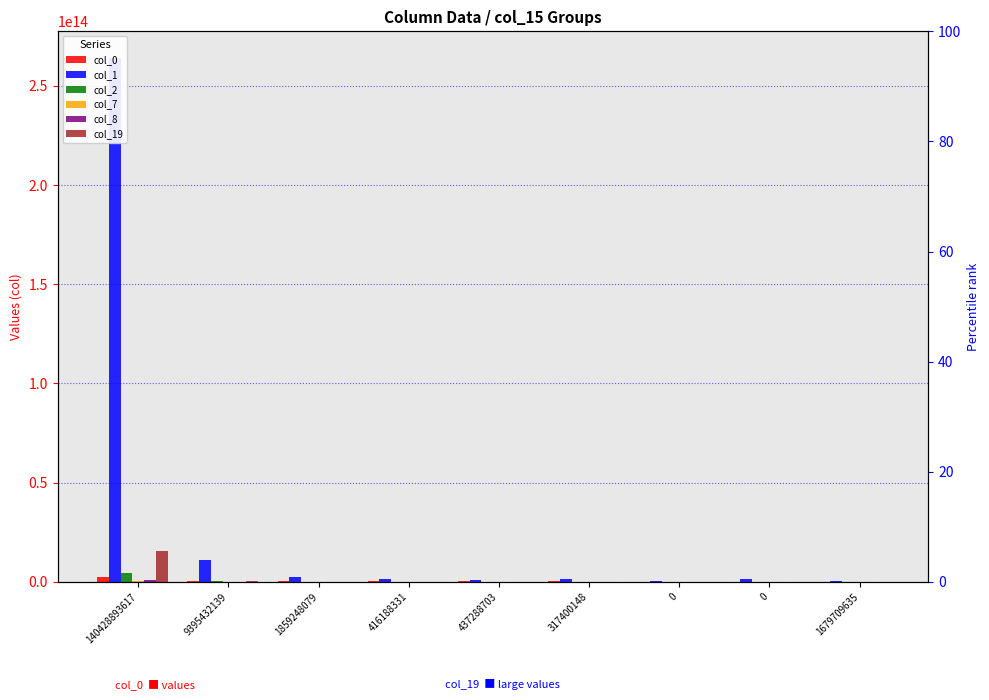

Reading left to right, transcribe all the data shown in this chart.

col_0: 140428893617=2538959024710	9395432139=573092060933	1859248079=455388451779	416188331=208578655368	437288703=163141561798	317400148=221550837336	0=112667735307	0=33624490201	1679709635=38919035454
col_1: 140428893617=264341610600238	9395432139=11011846662823	1859248079=2487391695426	416188331=1395831699658	437288703=695664155164	317400148=1166050073323	0=563585817256	0=1274857586706	1679709635=227634194600
col_2: 140428893617=4234680876755	9395432139=325204551112	1859248079=38961354198	416188331=138012980770	437288703=45564769630	317400148=5798392243	0=63857219868	0=7270051234	1679709635=5992380752
col_7: 140428893617=536750140712	9395432139=52660175178	1859248079=3579334125	416188331=54967571772	437288703=29445688242	317400148=30956726951	0=13277624764	0=1801004477	1679709635=3847804049
col_8: 140428893617=1006060003169	9395432139=52224584971	1859248079=10064381192	416188331=6152594868	437288703=22945384492	317400148=16270221145	0=6697990025	0=81959131688	1679709635=18339599
col_19: 140428893617=15673797241816	9395432139=308736244898	1859248079=51141961872	416188331=32933170043	437288703=56683080227	317400148=92379918941	0=55520604542	0=12988356386	1679709635=6443885194